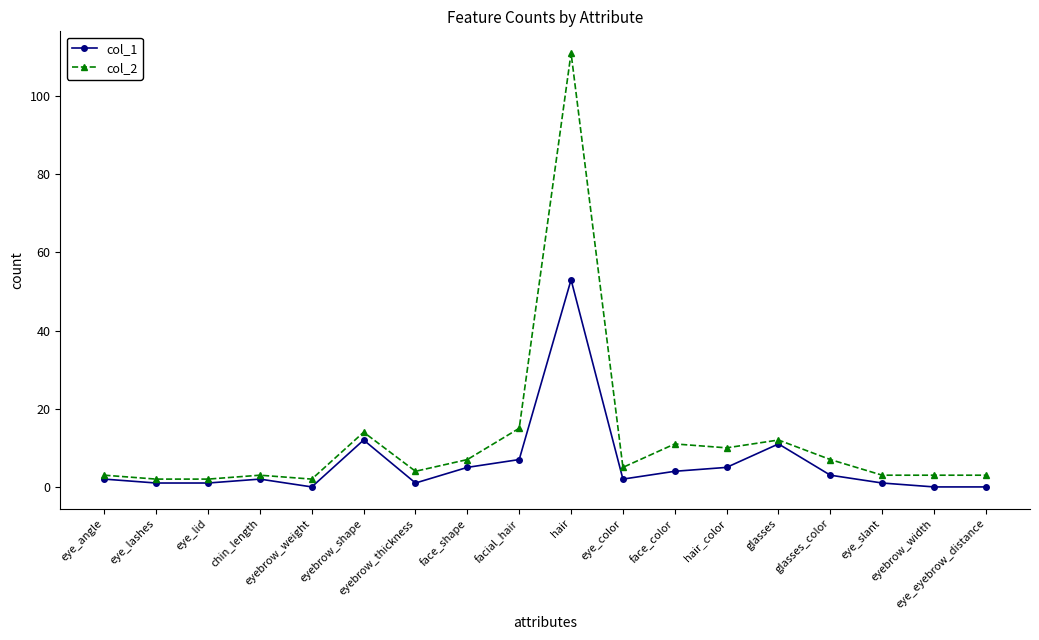

List the series in order of their peak value, highest first.

col_2, col_1